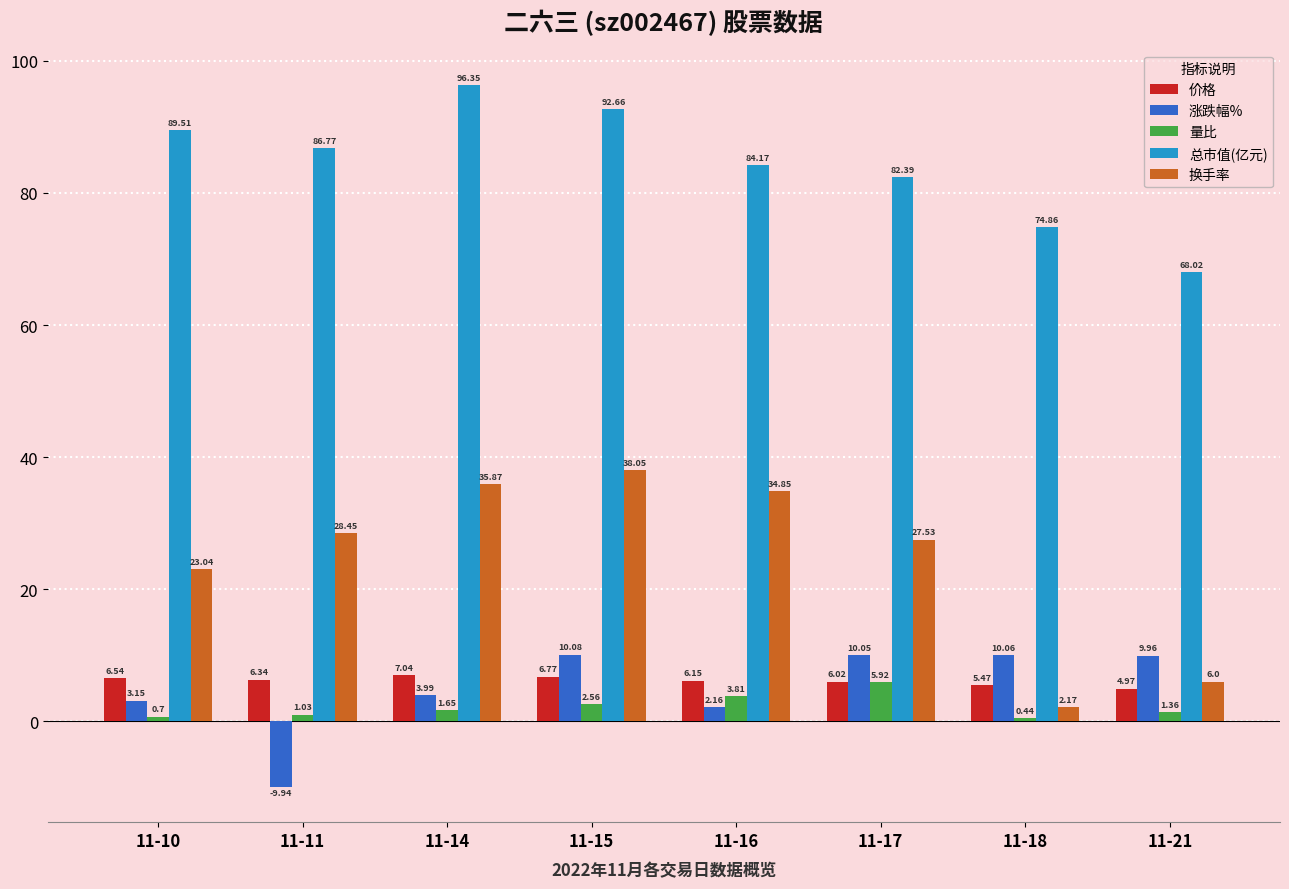

Rank the series at 11-21 from lowest to highest value.

量比, 价格, 换手率, 涨跌幅%, 总市值(亿元)